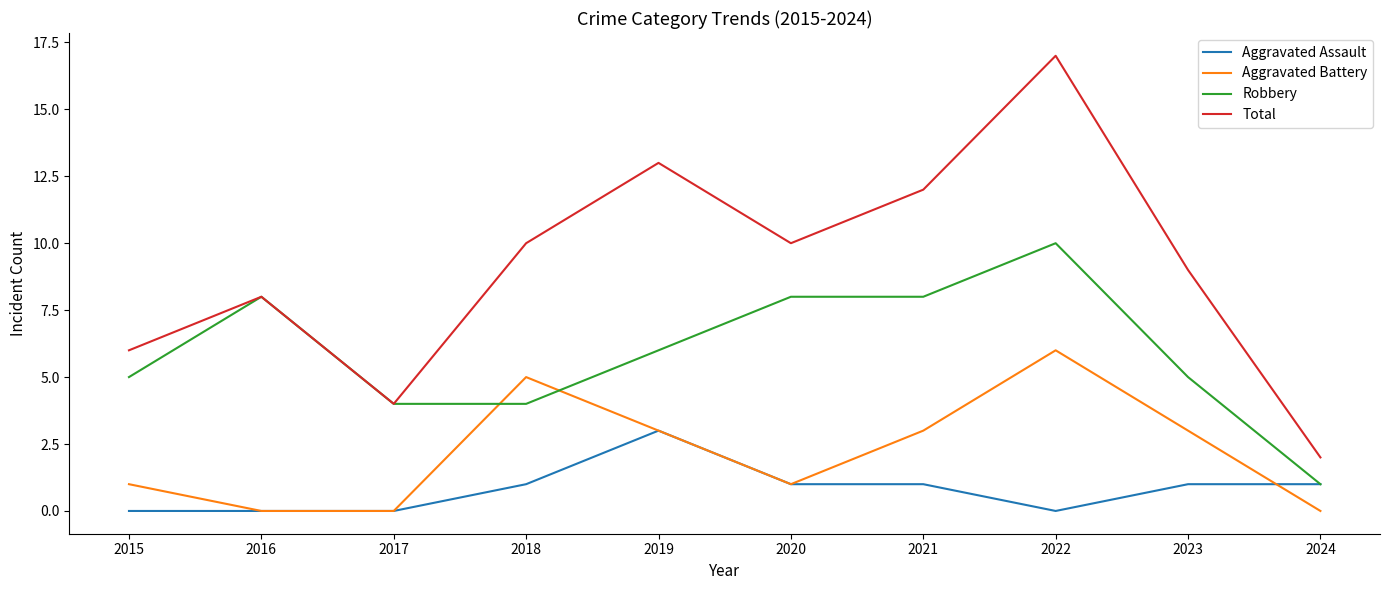

How many lines are shown in the chart?

4